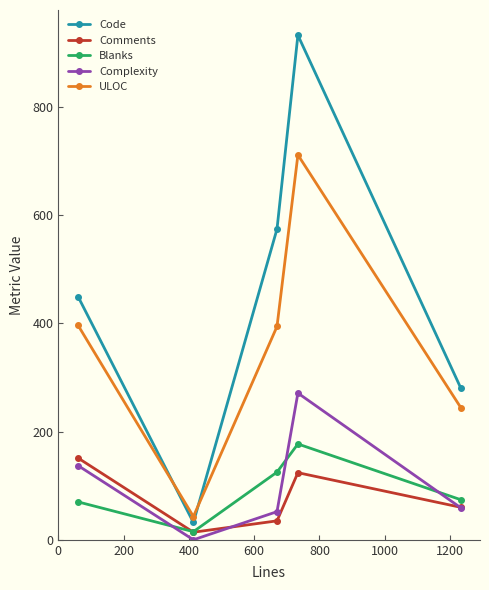

Which series has the widest spread of values?

Code